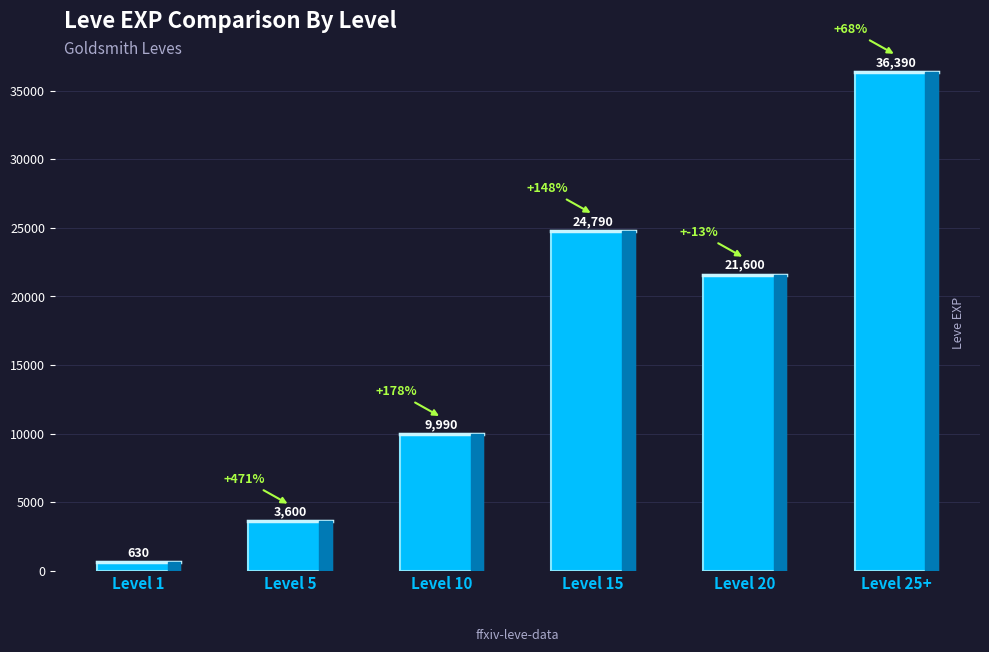

Where does the data first go above 21600?

Level 15